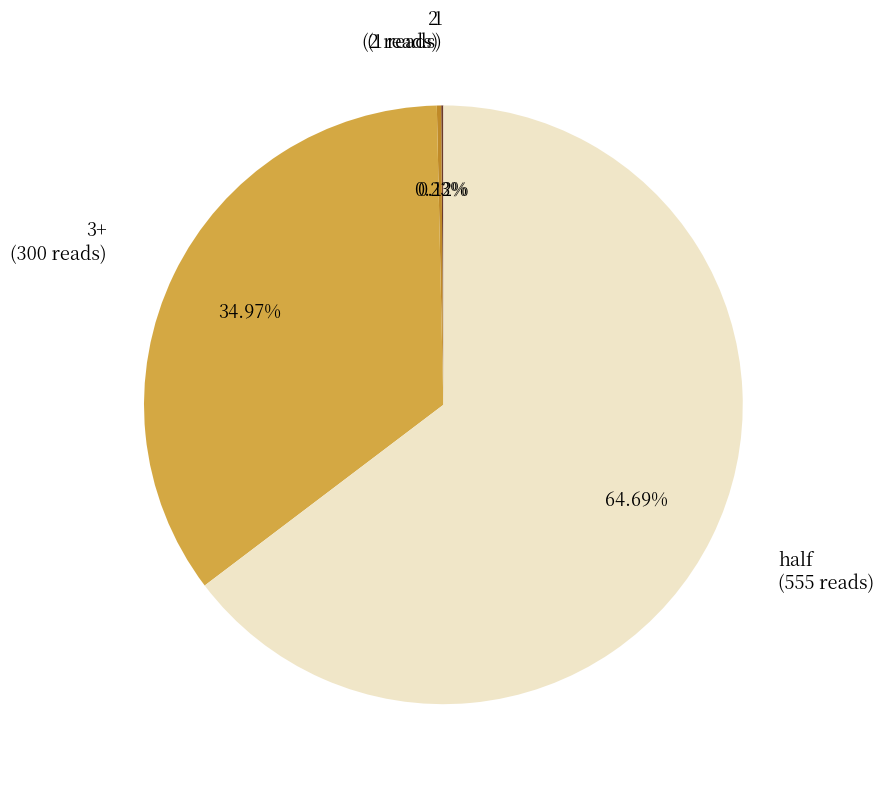

Is there a majority slice in this chart?

Yes